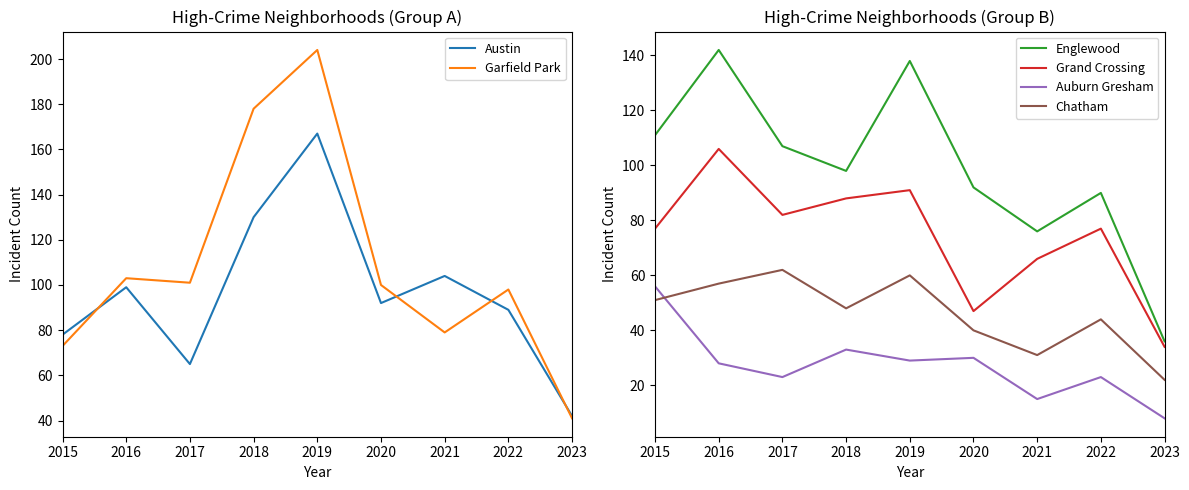

True or false: Chatham has more than 1 interior local peaks.

True